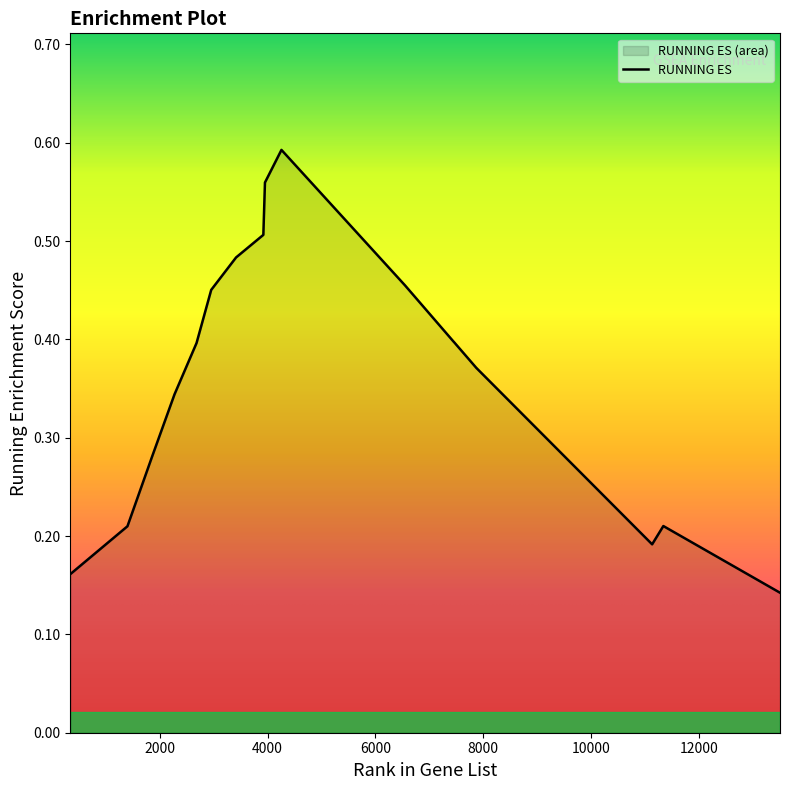

Count the number of data series in this chart.

1